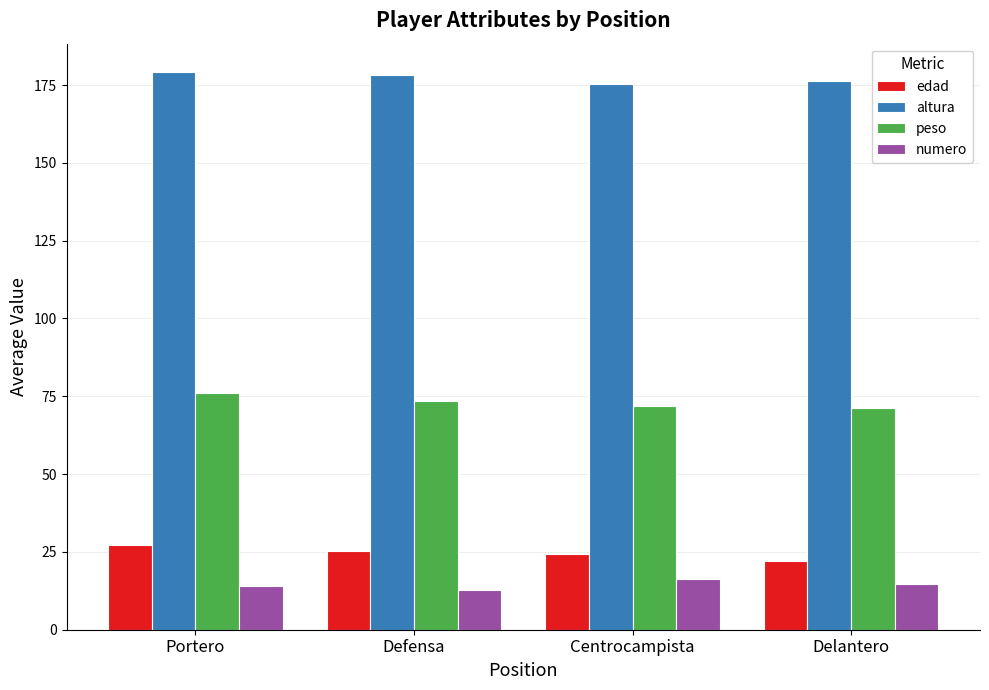

Between Portero and Delantero, which series saw the biggest shift?

edad